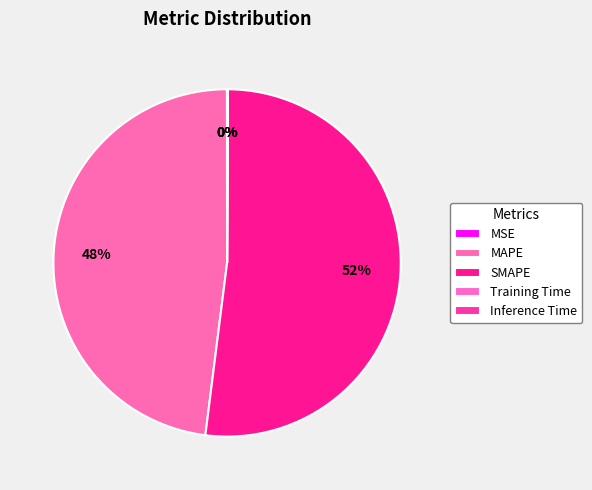

Rank the categories by value from highest to lowest.

SMAPE, MAPE, Inference Time, Training Time, MSE